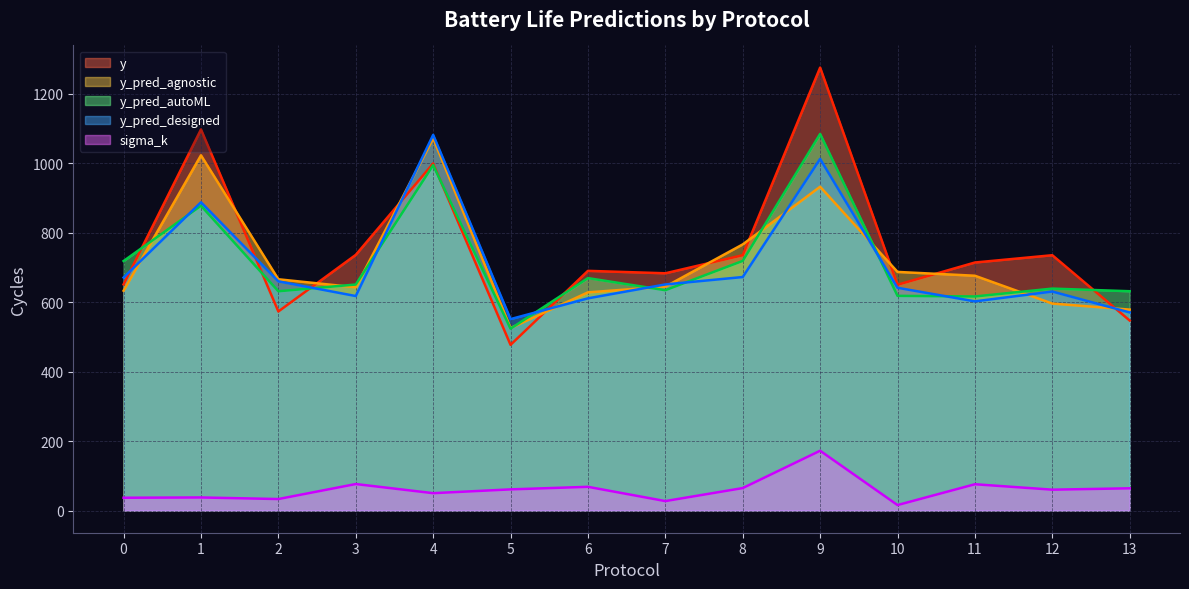

At which label does sigma_k reach its minimum?

10